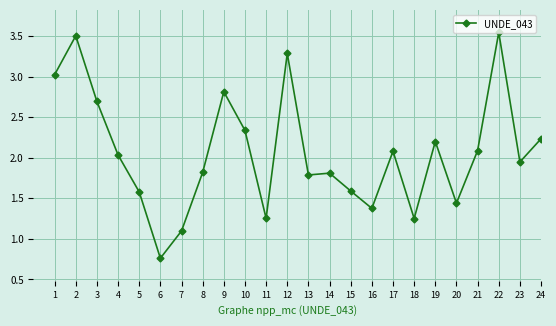

Which category has the highest value across all series?

22